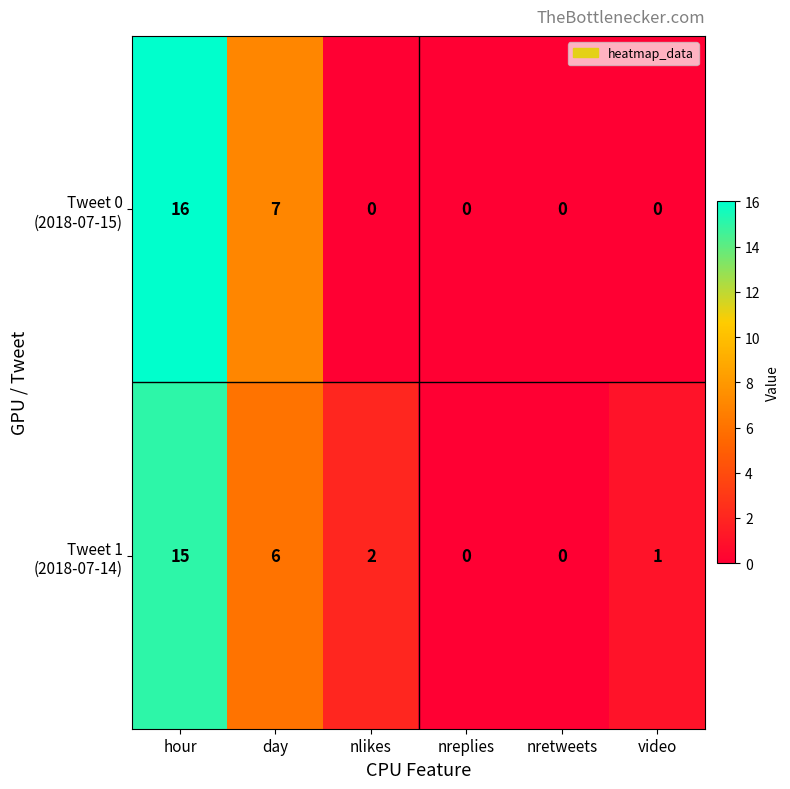

What is the maximum value shown in the chart?

16